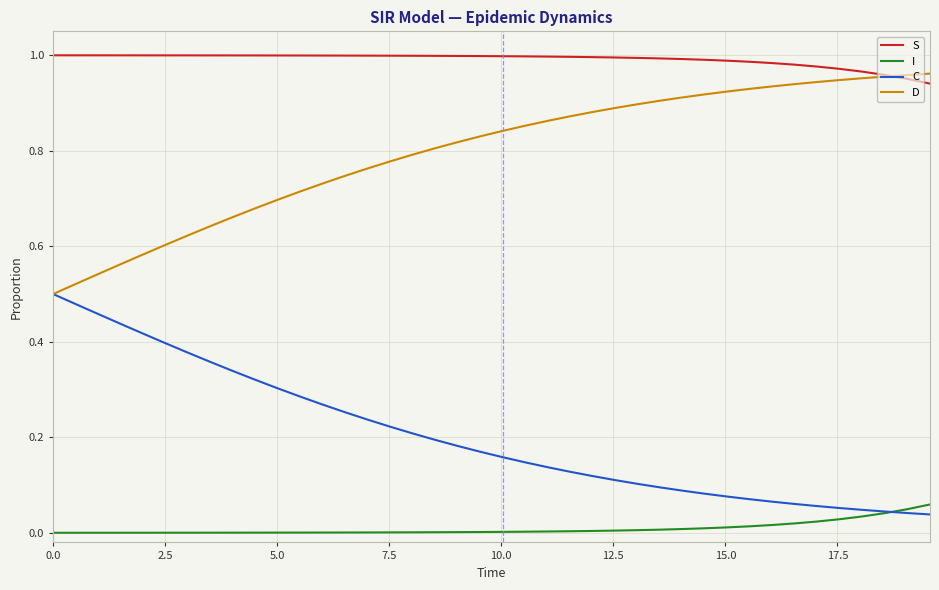

Which series has the largest total across all categories?

S